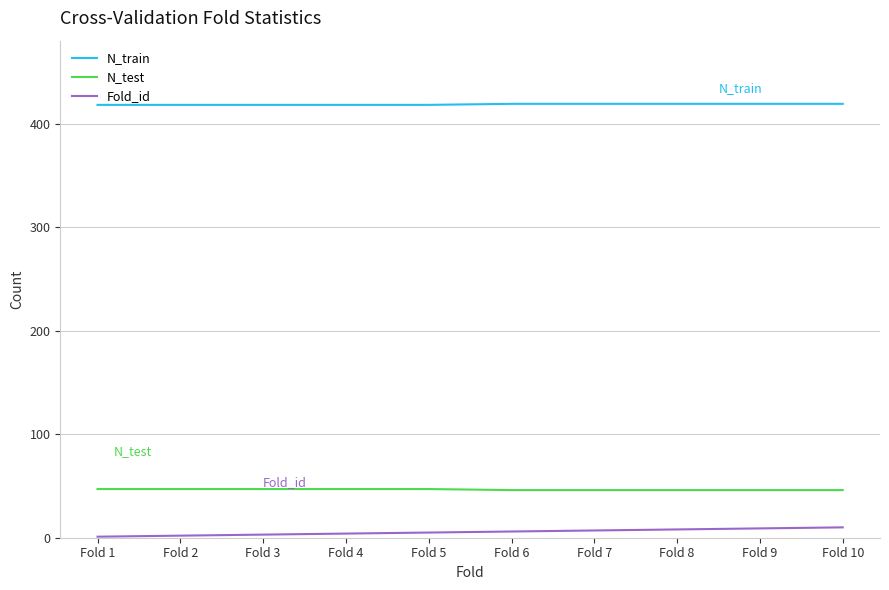

What is the spread (max minus min) of values at Fold 6?

413